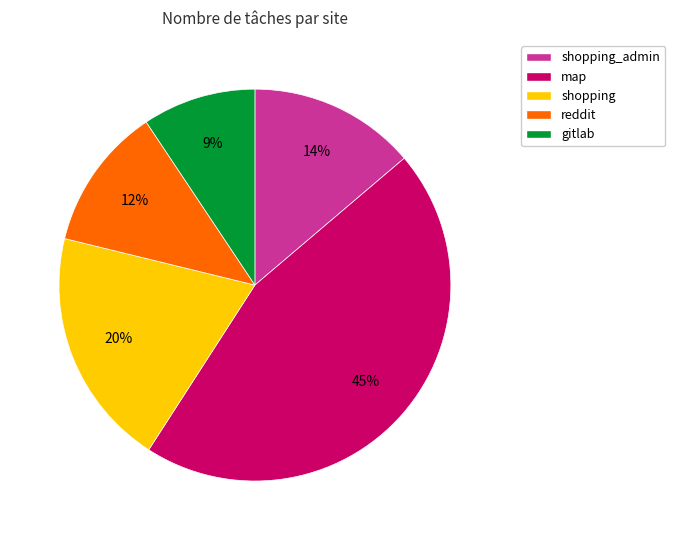

To the nearest percent, what is the difference between the largest and smallest slice percentages?

36%